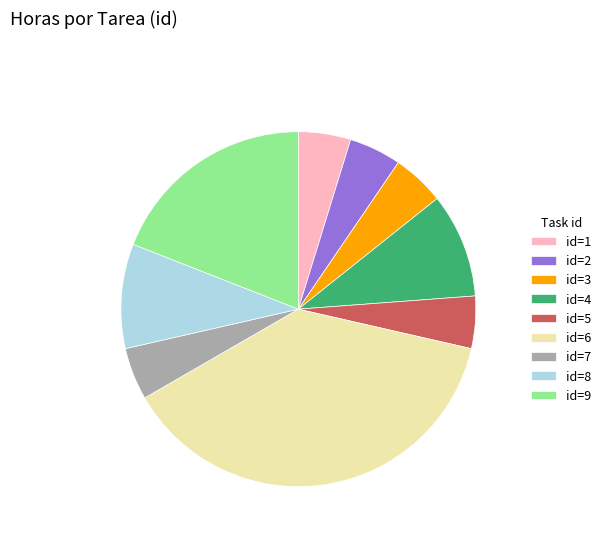

What is the ratio of the value at id=6 to the value at id=4?

4.0